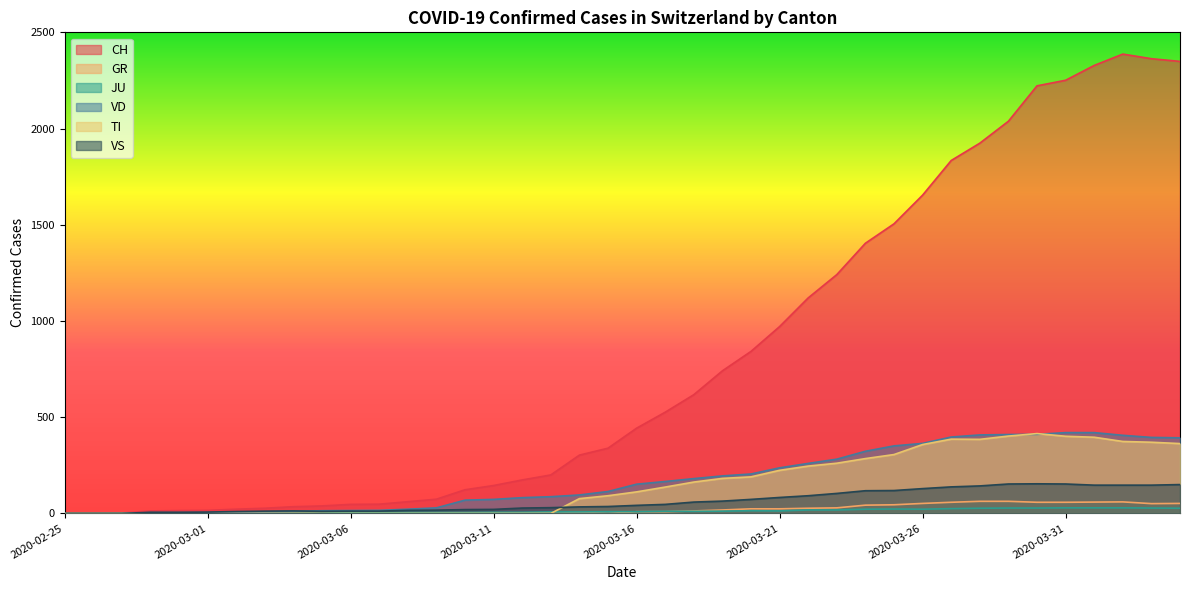

True or false: VS and CH cross at least once.

False